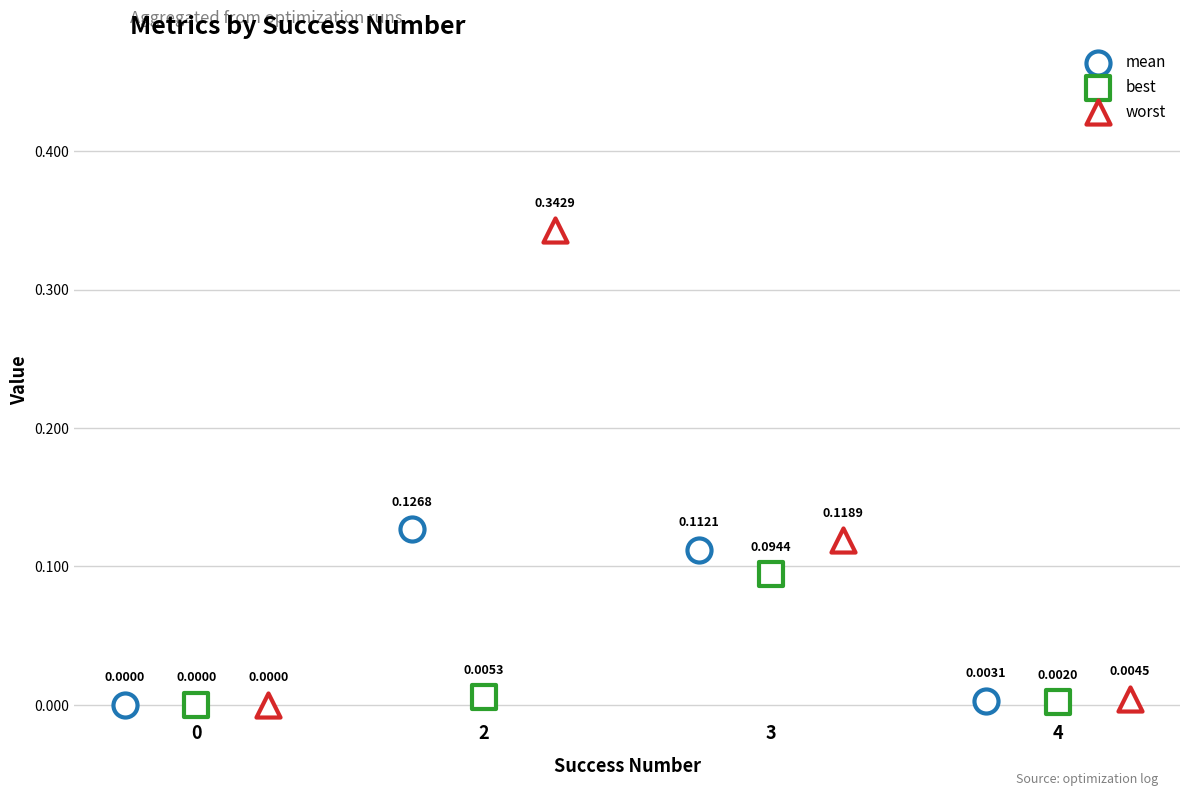

Which series contains the highest Y value?

worst